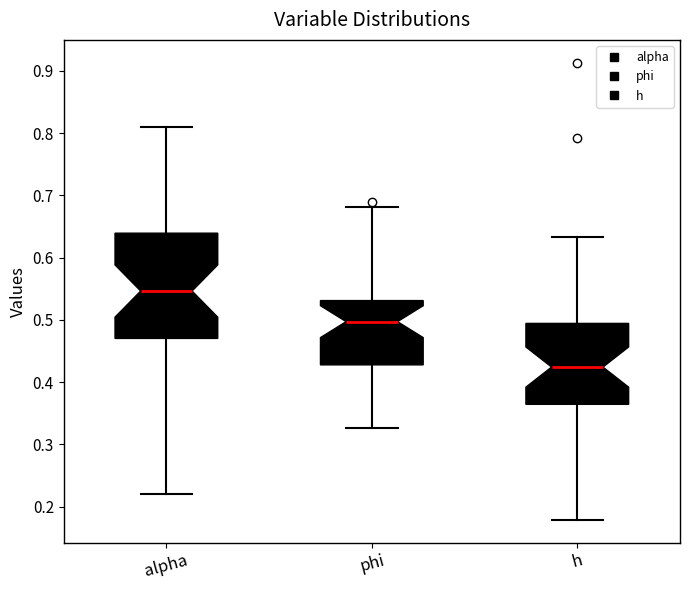

Which box's median line is the lowest?

h